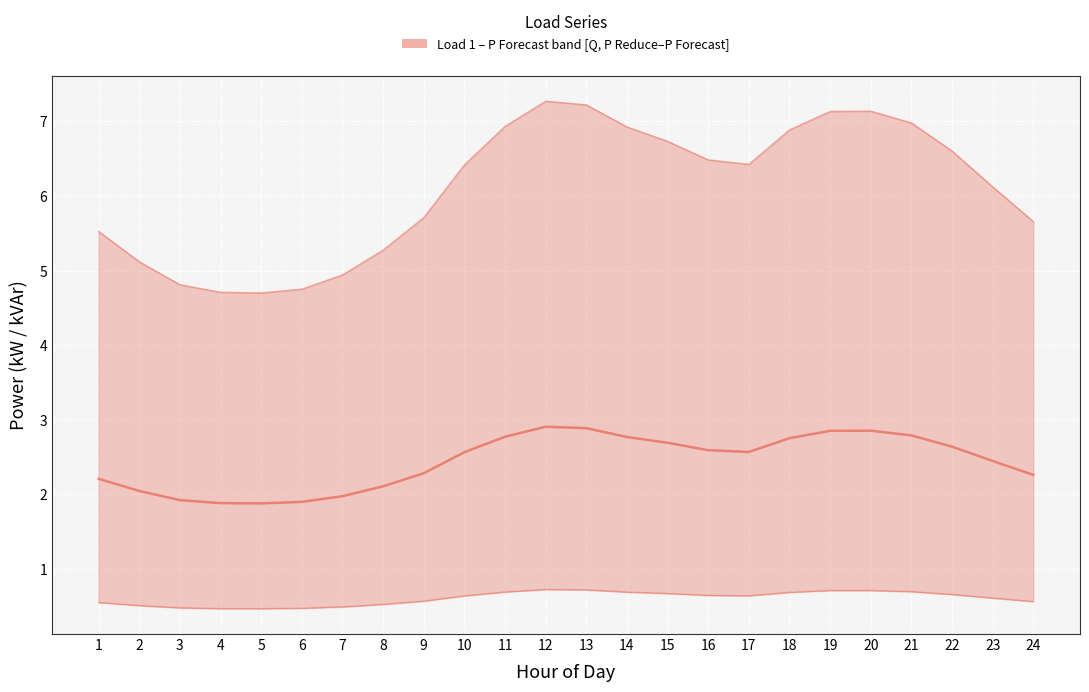

At which category does P Reduce (kW) reach its first local valley?

5